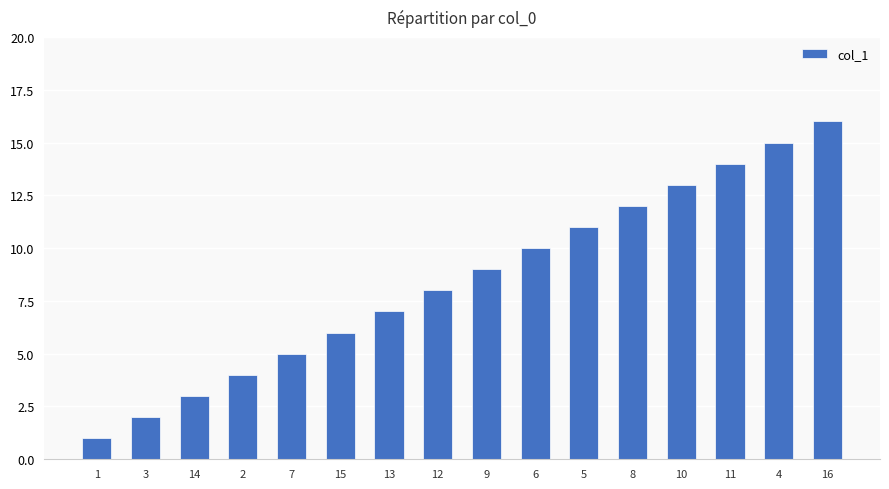

Is it true that the value at 9 is 9?

True